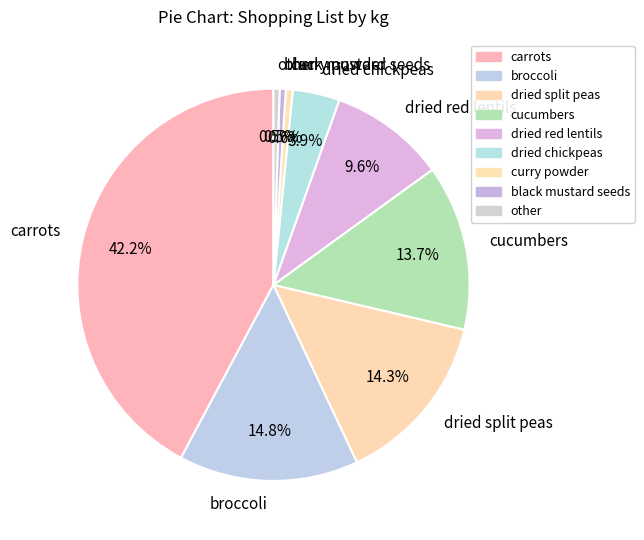

What is the largest slice in the pie chart?

carrots